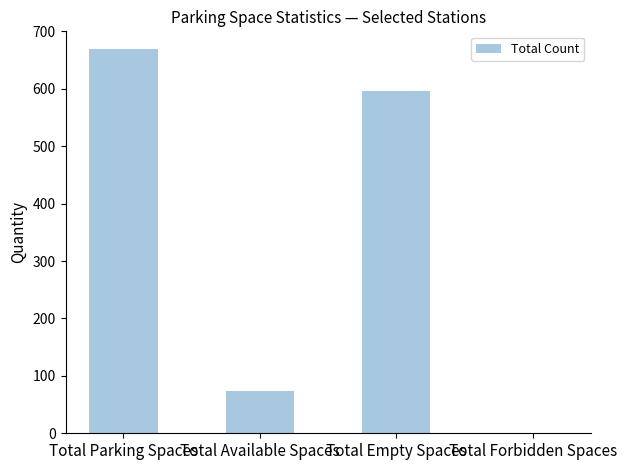

Does the chart contain stacked bars?

No